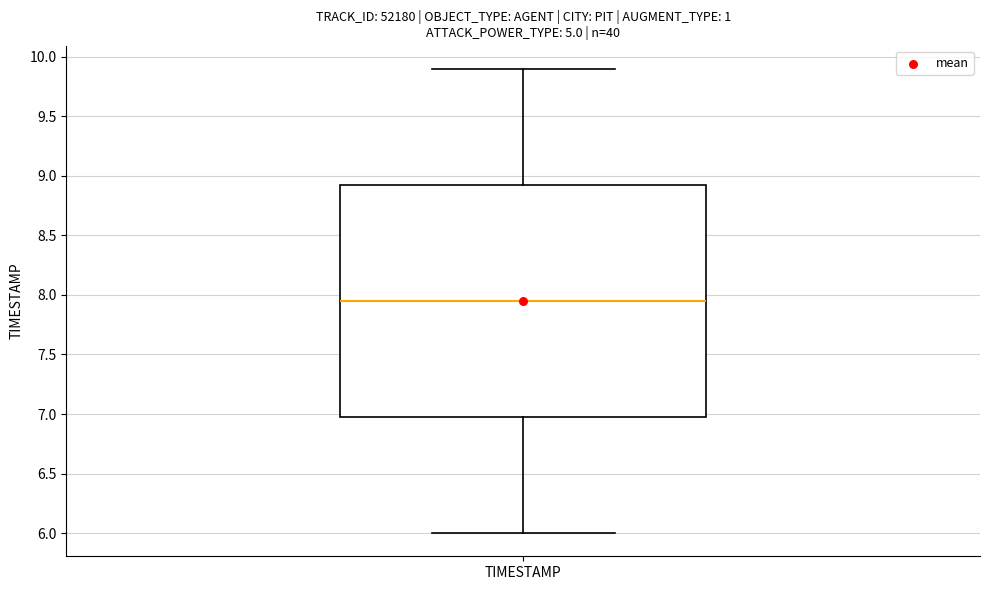

Read this box plot against the y-axis: the position of the median line, the range covered by the box, and the ends of both whiskers. The values are not printed on the chart, so give them approximately, as read against the axis.

median 7.95, box 7.00 to 8.95, whiskers 6.00 to 9.90